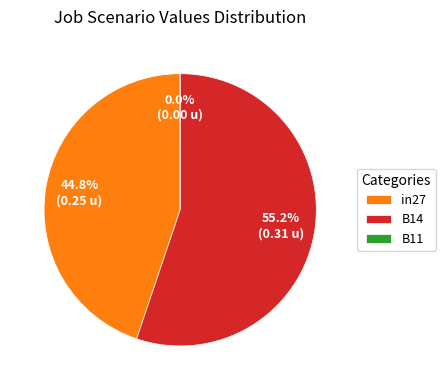

Is it true that B11 is 11% of the pie?

False